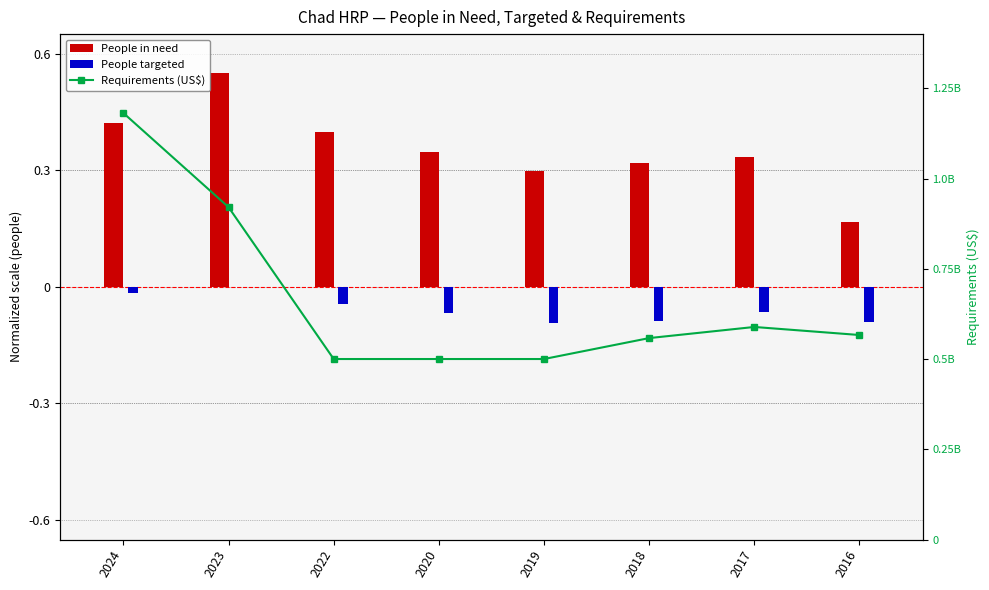

How many distinct data groups are displayed?

3